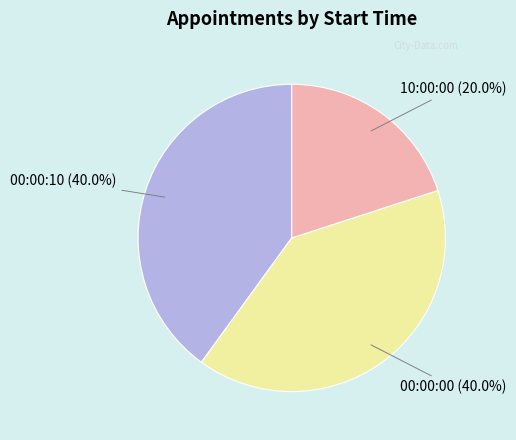

What percentage is the 00:00:00 slice, to the nearest percent?

40%